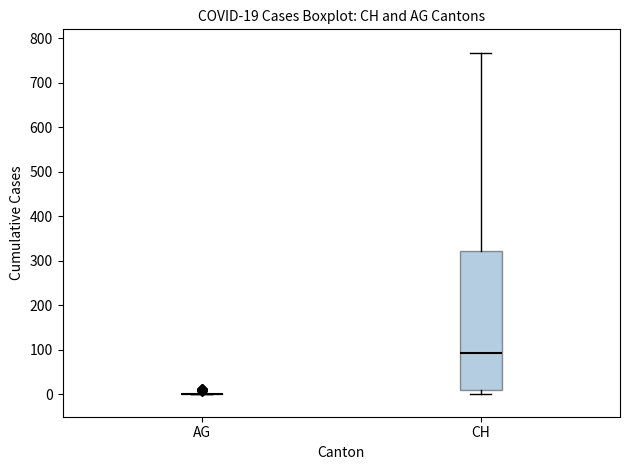

Comparing the boxes themselves (not the whiskers), which one is the tallest?

CH